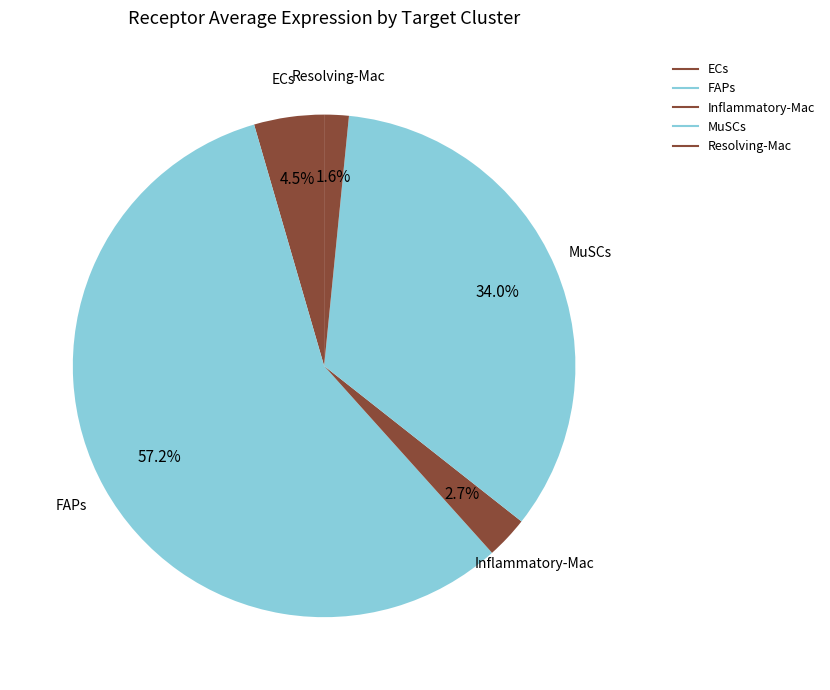

How many slices are in this pie chart?

5